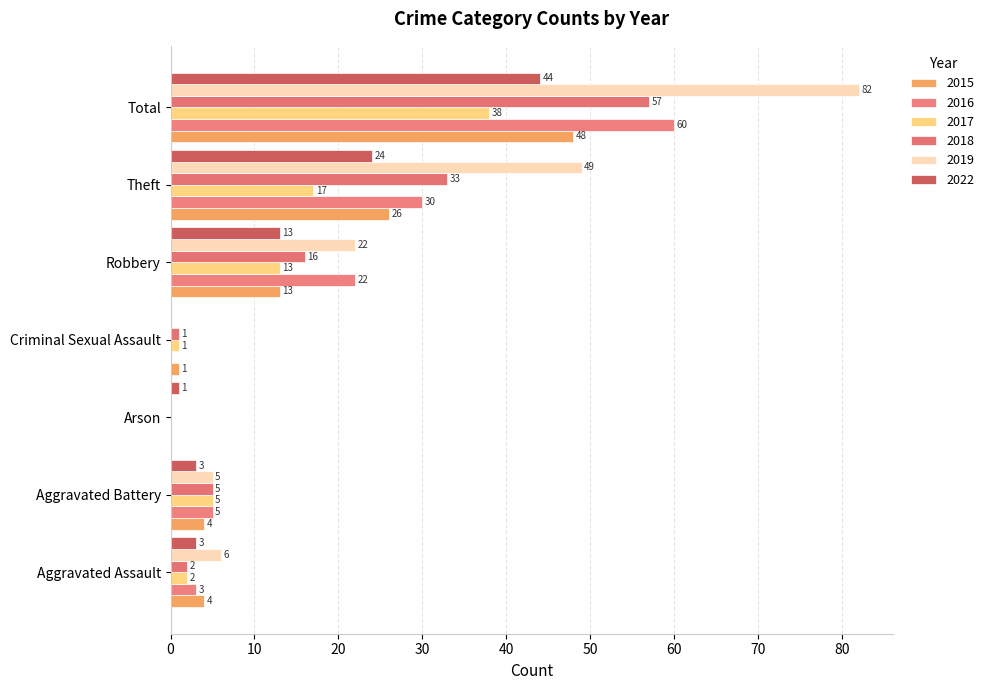

What is the label of the 3rd bar from the left?

Arson